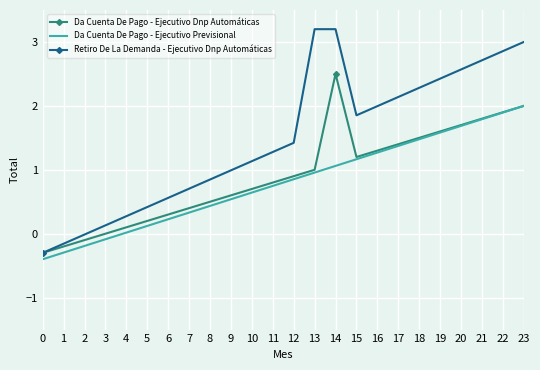

True or false: Retiro De La Demanda - Ejecutivo Dnp Automáticas and Da Cuenta De Pago - Ejecutivo Previsional cross at least once.

False